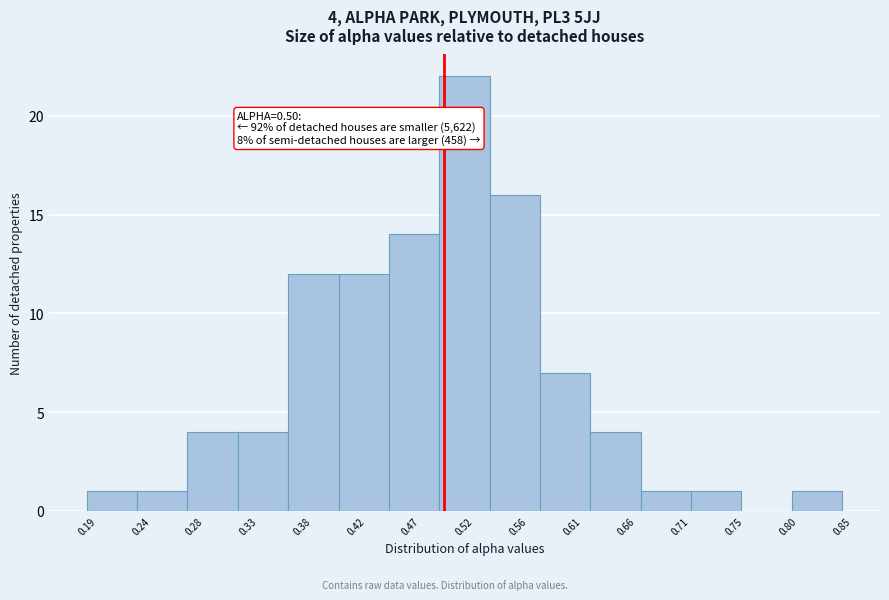

Which range on the x-axis has the tallest bar?

0.495 to 0.540